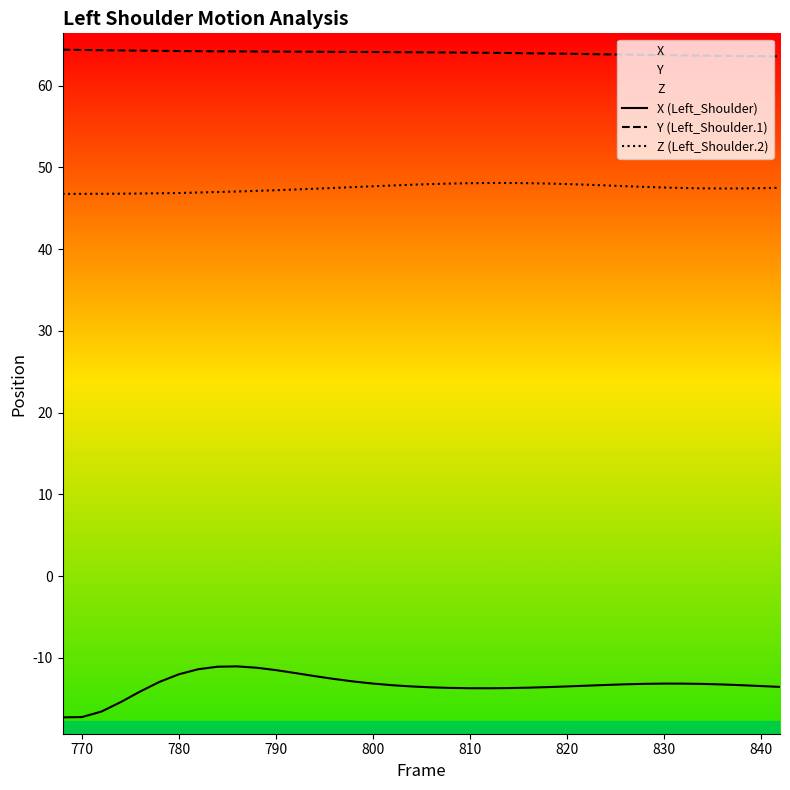

True or false: Z (Left_Shoulder.2) and Y (Left_Shoulder.1) intersect in this chart.

False